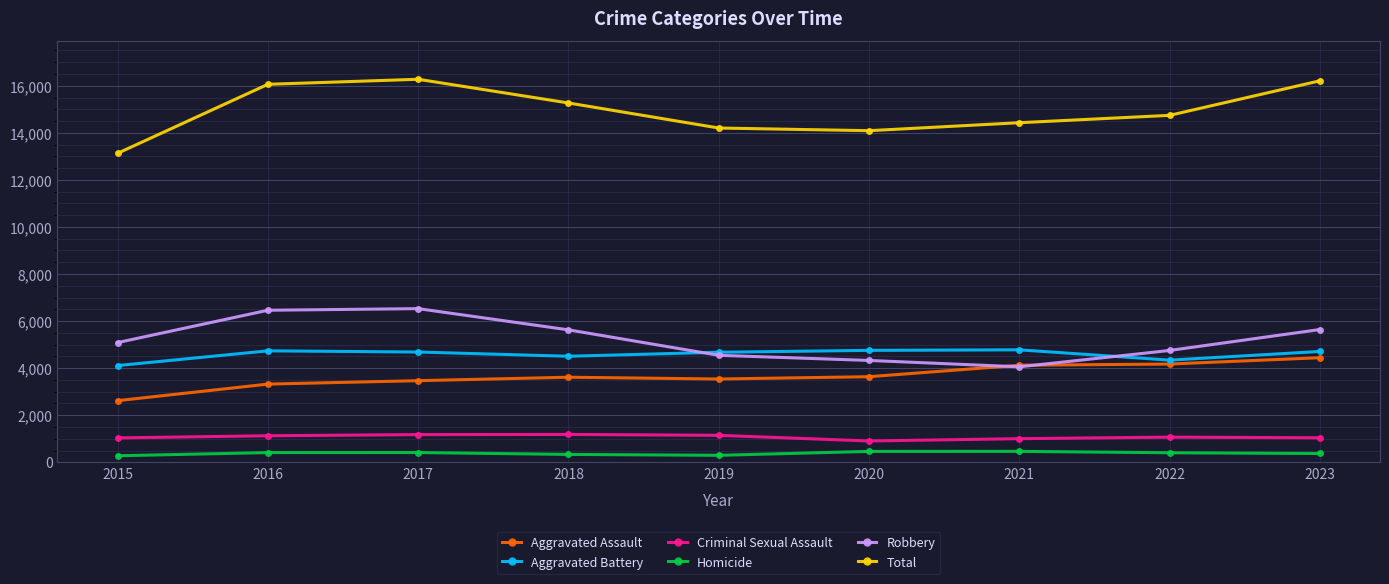

Between 2015 and 2016, which series saw the biggest shift?

Total